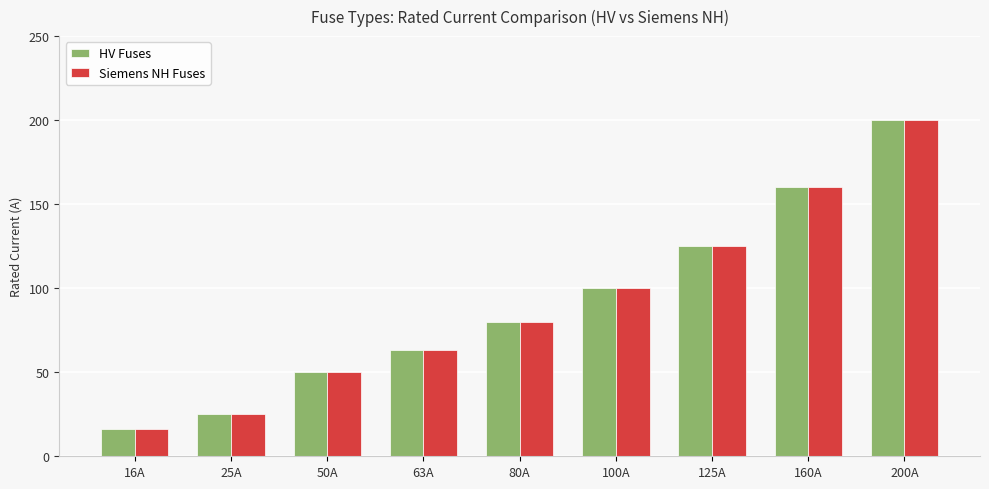

Reading left to right, what are all the values shown in this chart?

HV Fuses: 16	25	50	63	80	100	125	160	200
Siemens NH Fuses: 16	25	50	63	80	100	125	160	200